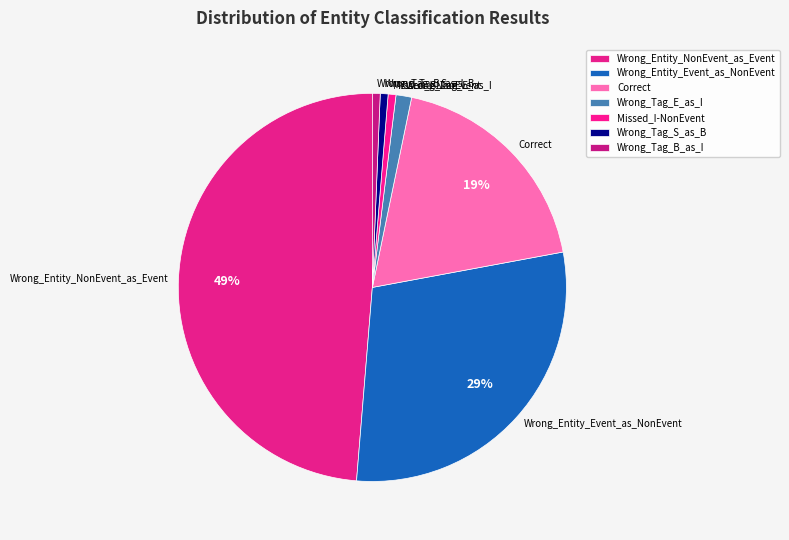

What percentage is the Wrong_Tag_S_as_B slice, to the nearest percent?

1%